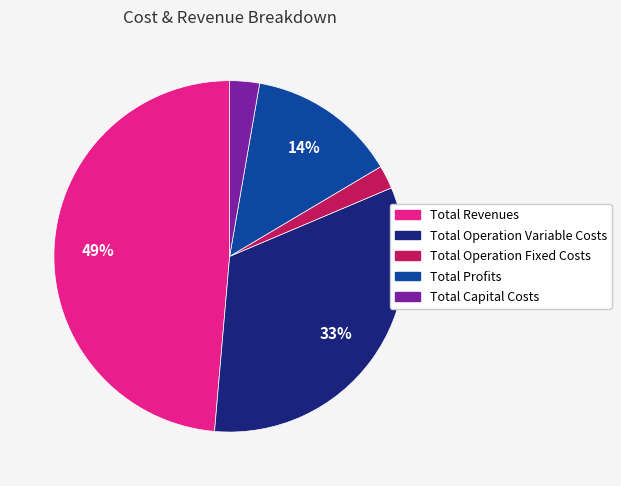

What percentage is the Total Operation Fixed Costs slice, to the nearest percent?

2%